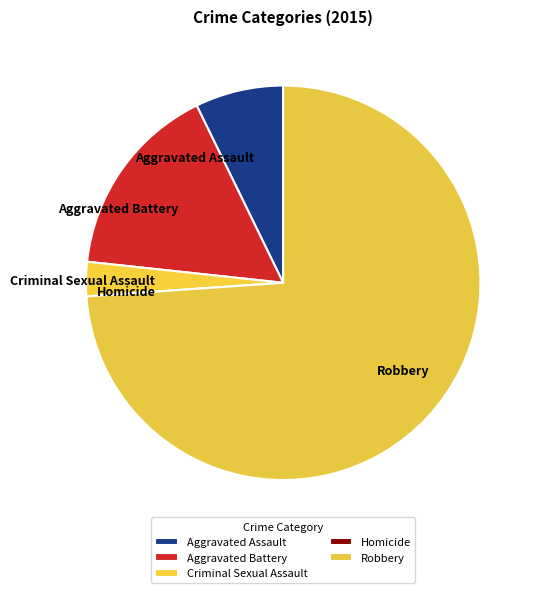

Which slice is the largest?

Robbery